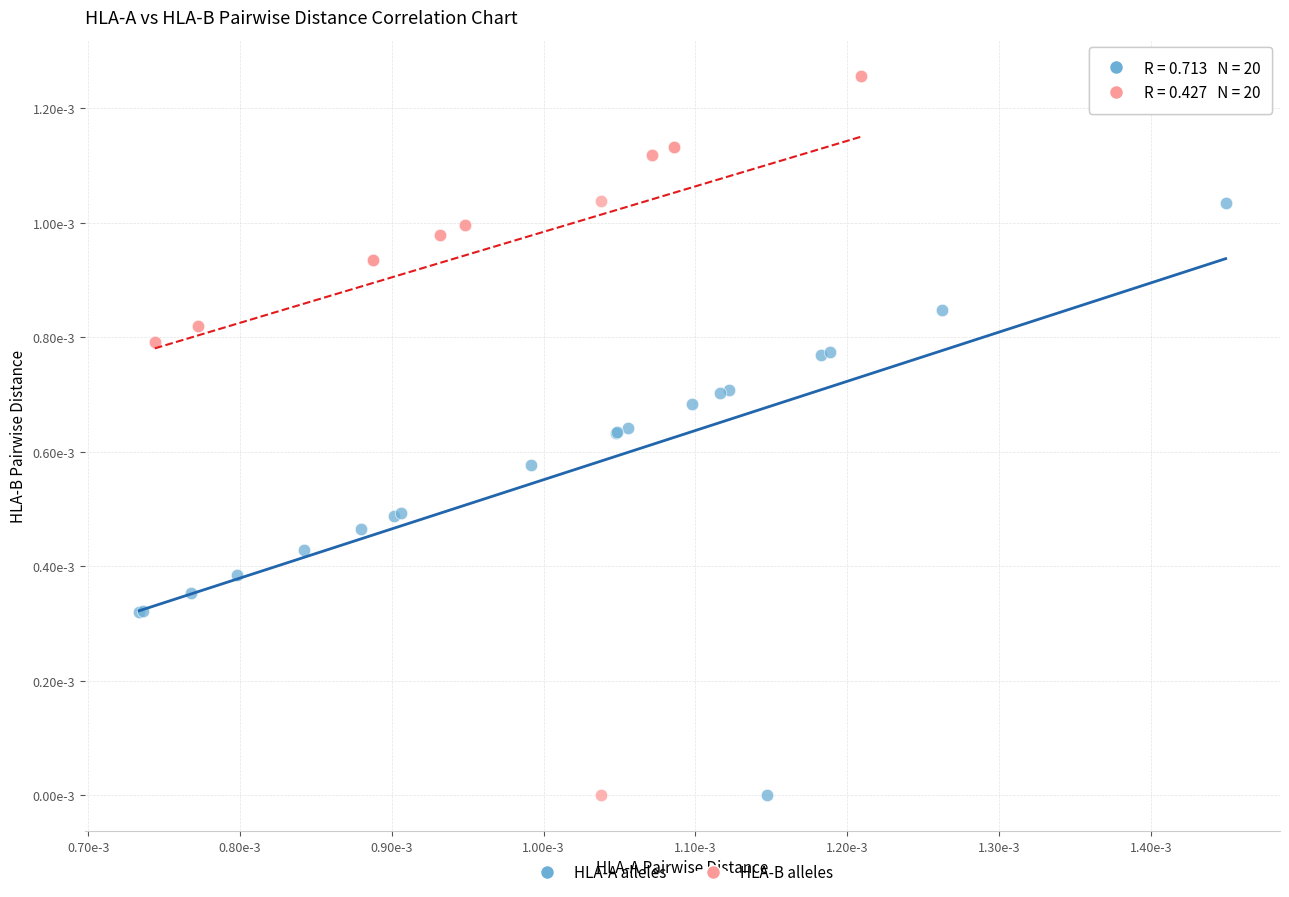

Which series reaches the maximum Y coordinate?

HLA-B alleles